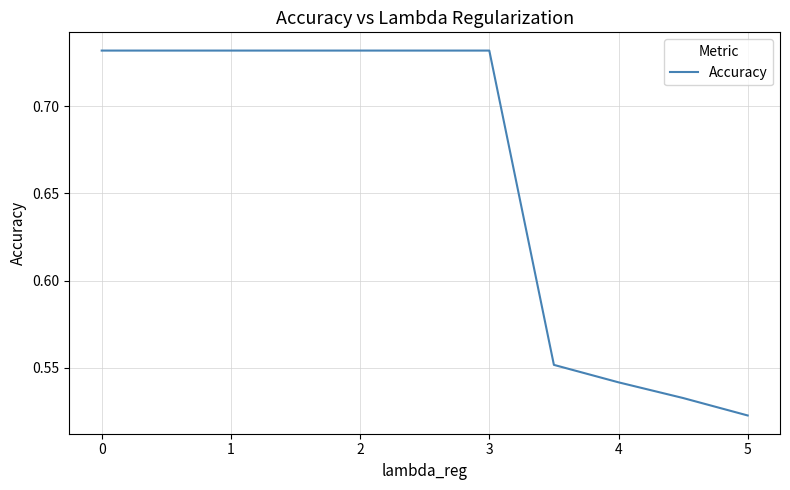

True or false: there are more than 1 points higher than both neighbors.

False